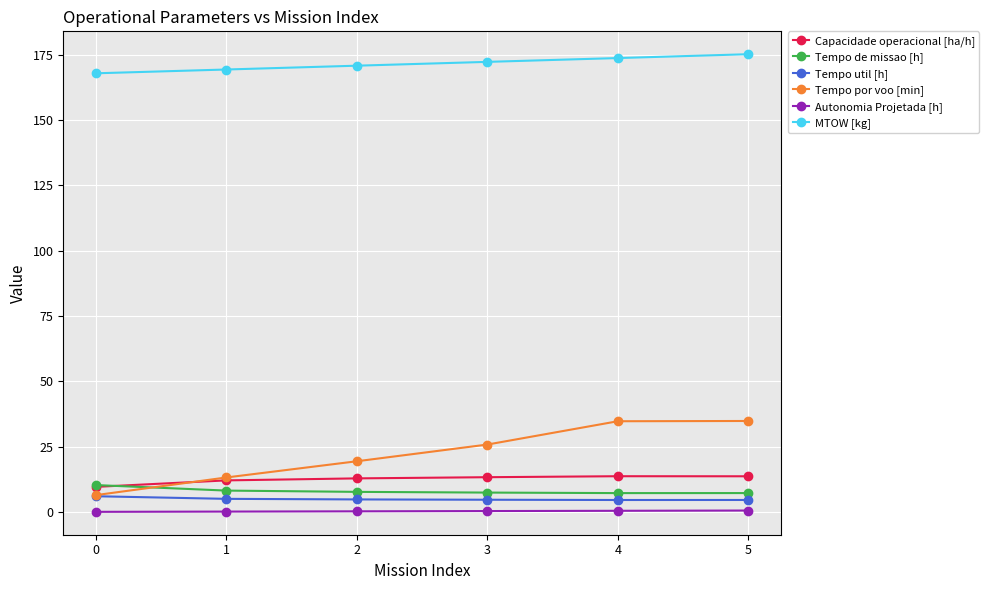

True or false: Capacidade operacional [ha/h] and Tempo util [h] intersect in this chart.

False